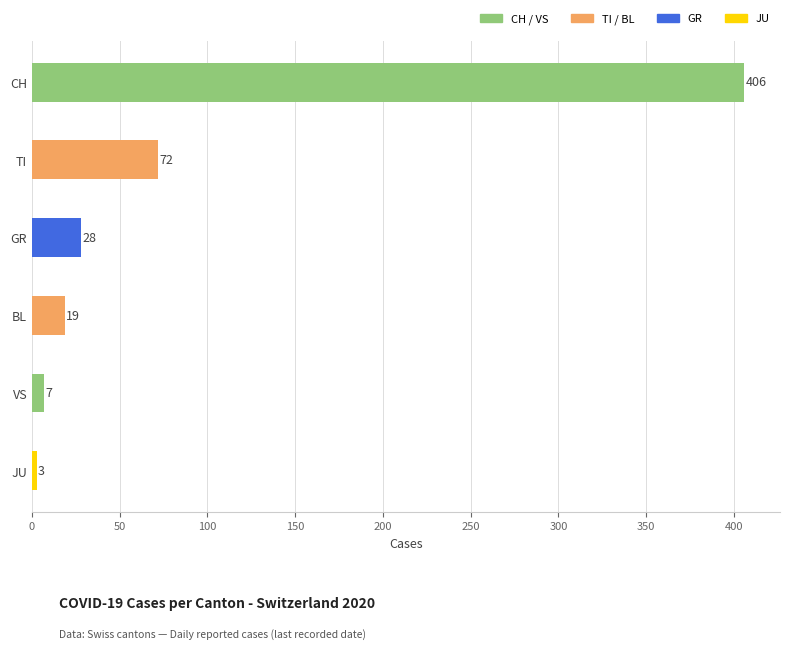

What is the greatest value displayed?

406